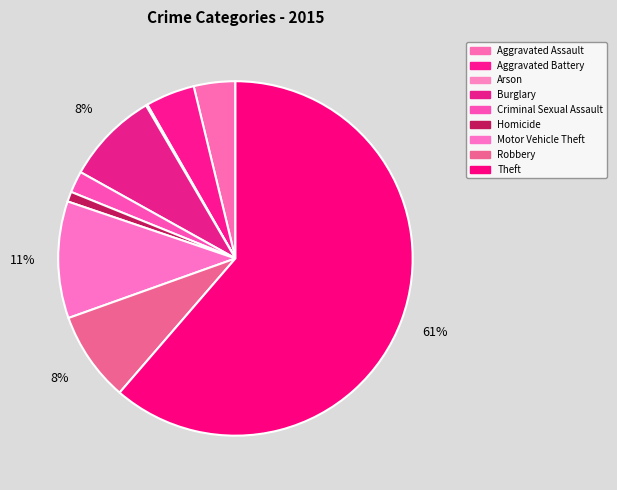

How many slices are in this pie chart?

9